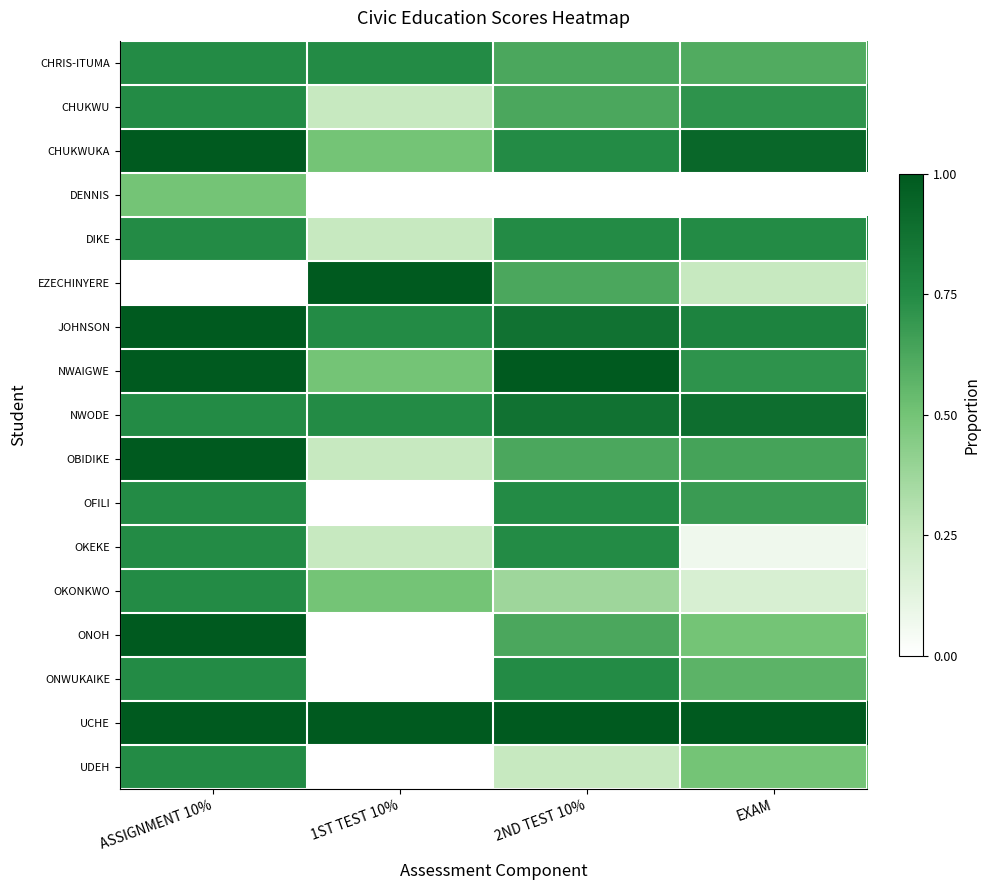

At which category is the sum across all series the highest?

ASSIGNMENT 10%